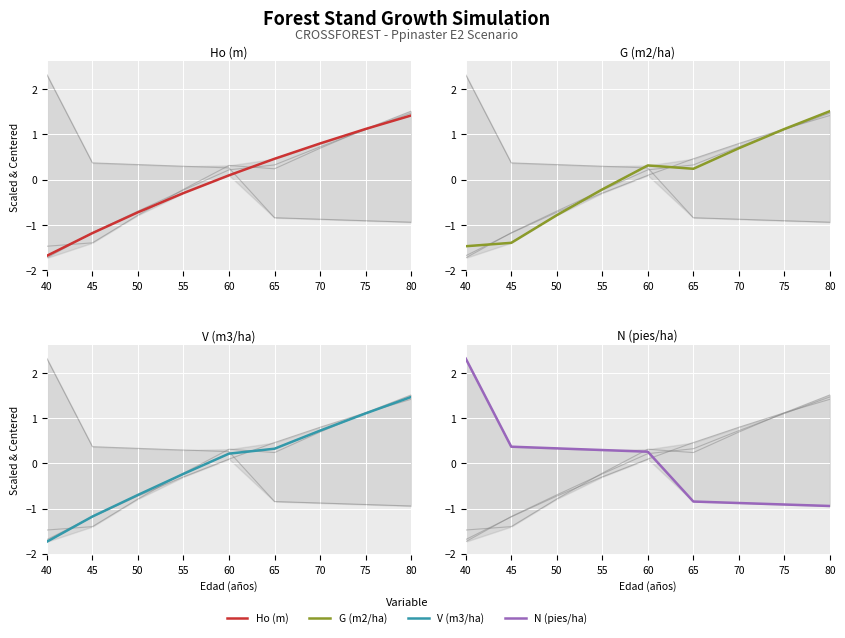

Which series ends up on top after the final intersection of V (m3/ha) and G (m2/ha)?

G (m2/ha)